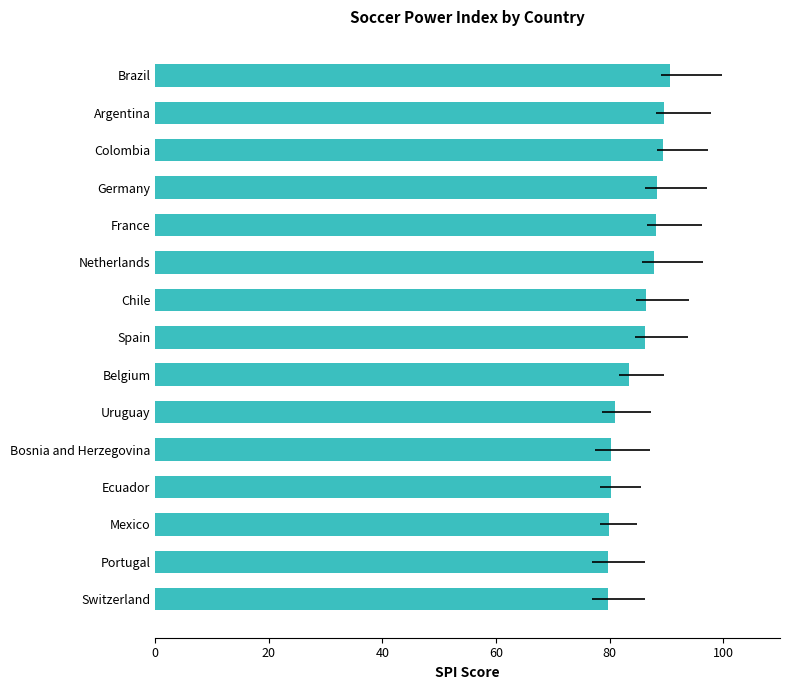

How many bars are there in total?

15